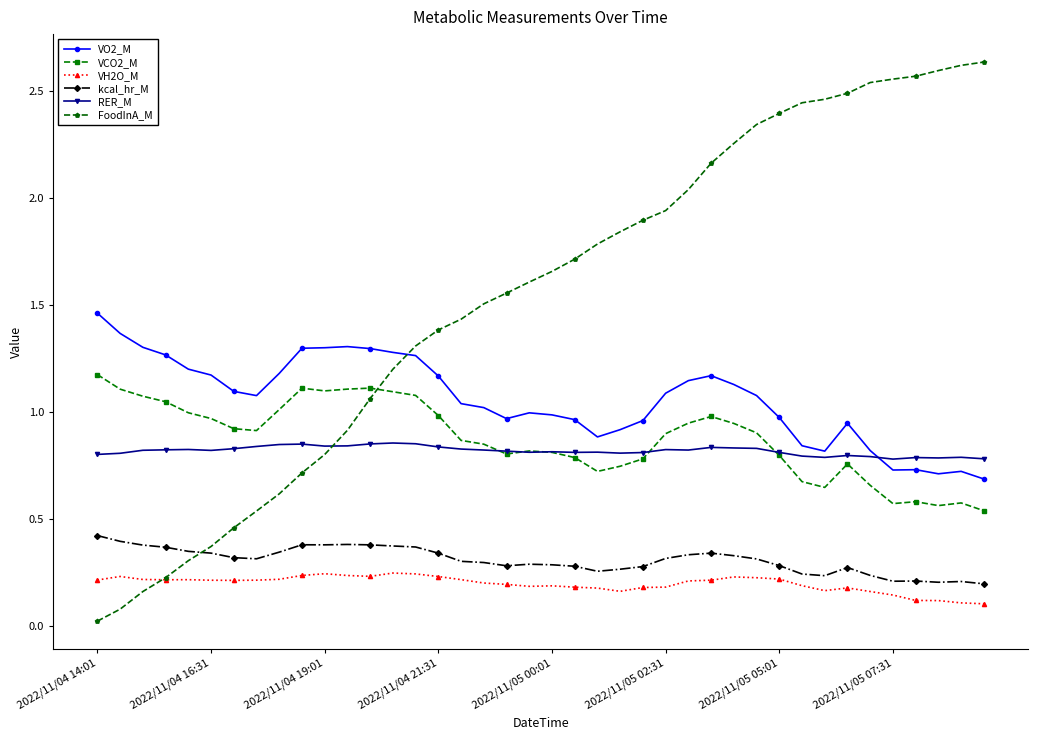

How many series are shown in this chart?

6